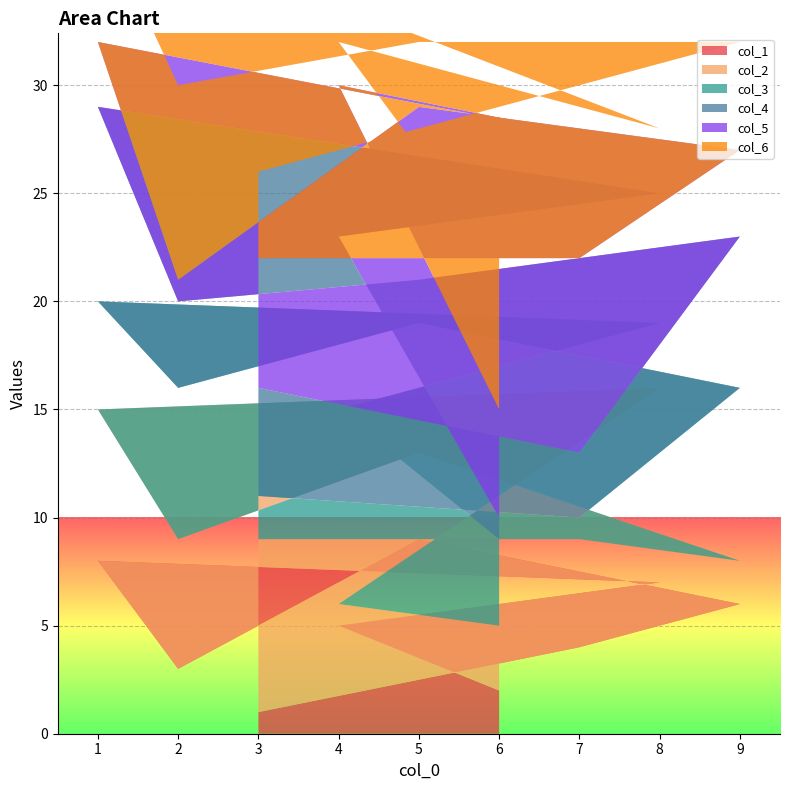

Reading left to right, transcribe all the data shown in this chart.

col_1: 3=1	7=4	9=6	5=9	2=3	1=8	8=7	4=5	6=2
col_2: 3=8	7=5	9=2	5=4	2=6	1=7	8=9	4=1	6=3
col_3: 3=2	7=1	9=8	5=6	2=7	1=5	8=3	4=9	6=4
col_4: 3=5	7=3	9=7	5=2	2=4	1=9	8=6	4=8	6=1
col_5: 3=6	7=9	9=4	5=8	2=1	1=3	8=2	4=7	6=5
col_6: 3=4	7=8	9=5	5=3	2=9	1=6	8=1	4=2	6=7